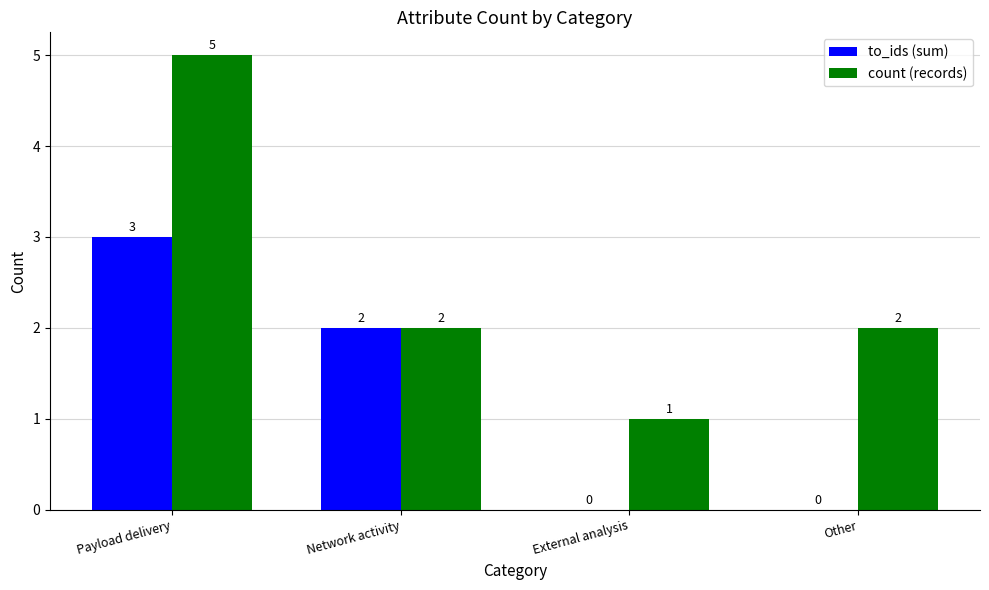

What are all the series names shown in the legend?

to_ids (sum), count (records)